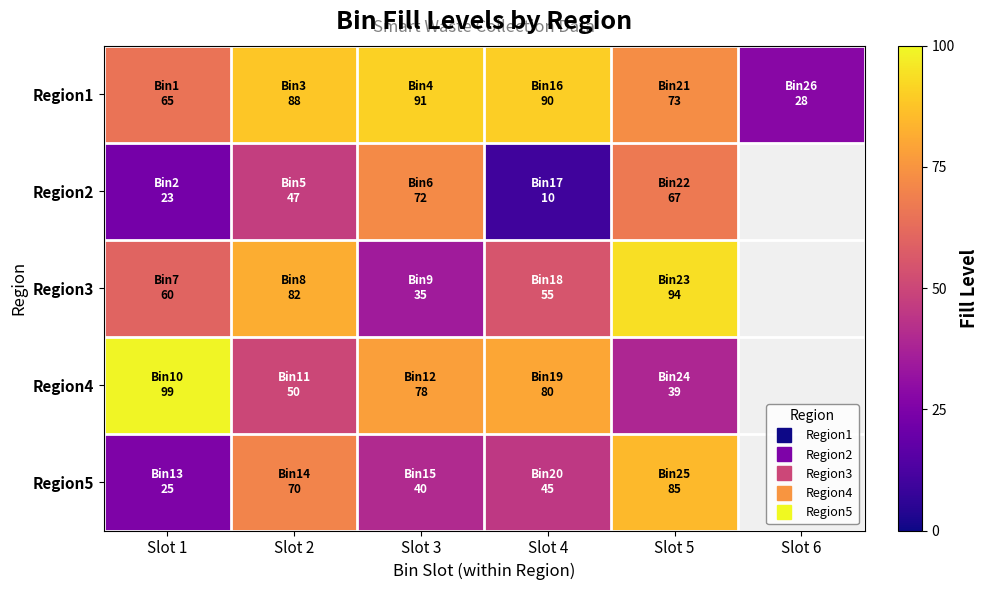

What is the spread (max minus min) of values at Slot 4?

80.0